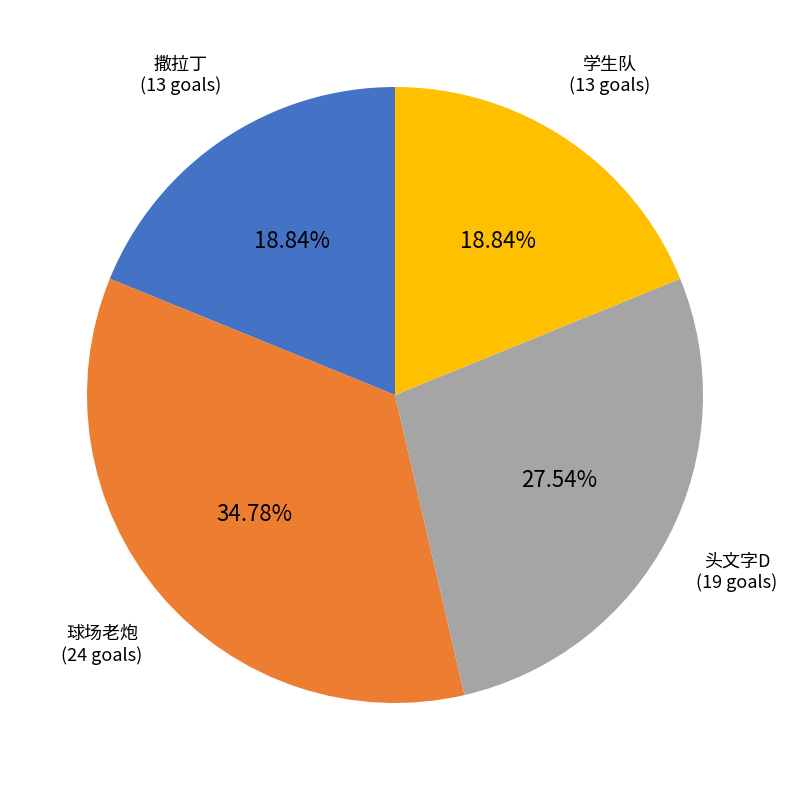

Is there any slice that represents more than half of the pie?

No